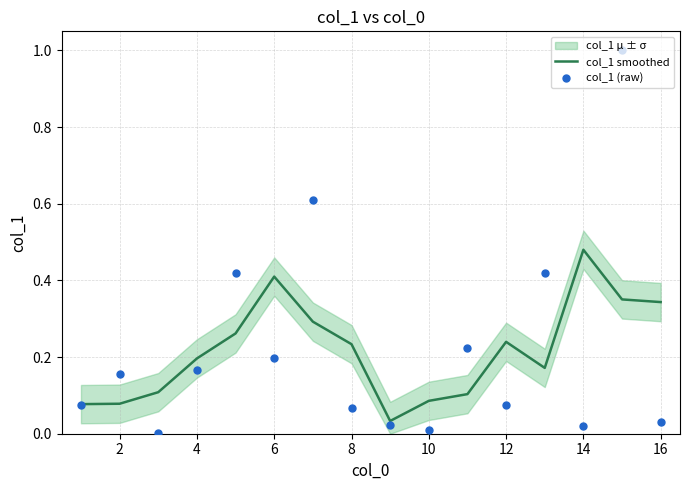

True or false: col_1 smoothed has a value of 0.1 at 4.

False